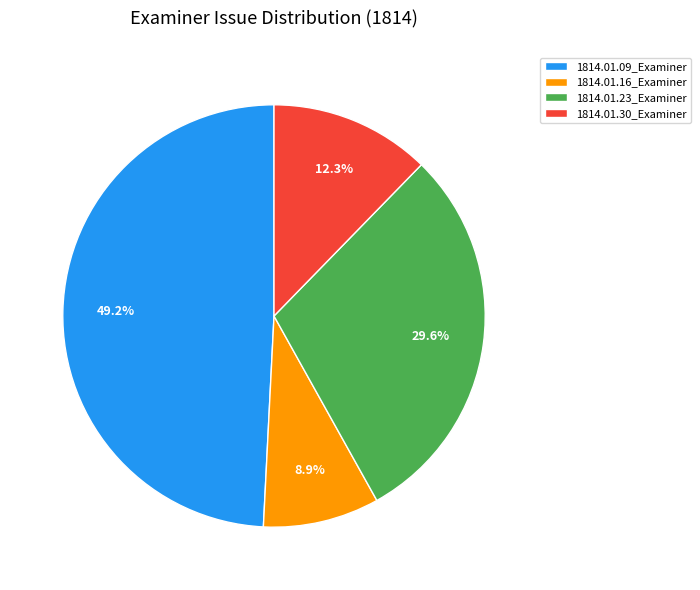

Combined, what portion of the pie is 1814.01.09_Examiner and 1814.01.30_Examiner?

61.5%